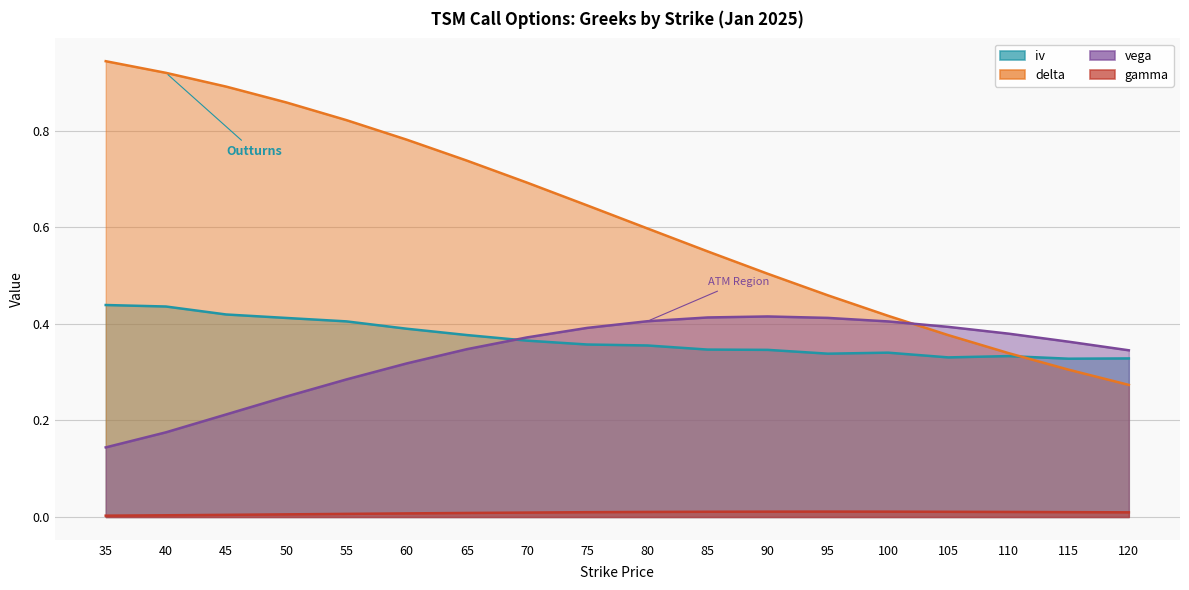

How many iv values are between 0 and 1?

18